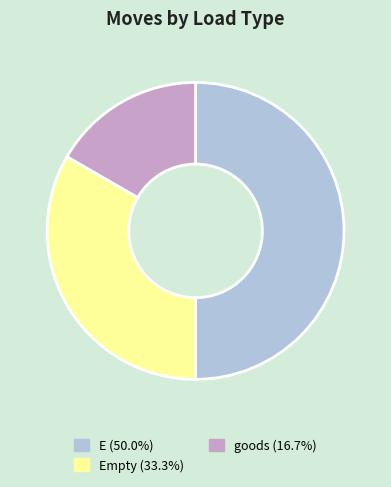

Does goods (16.7%) account for over 50% of the chart?

No